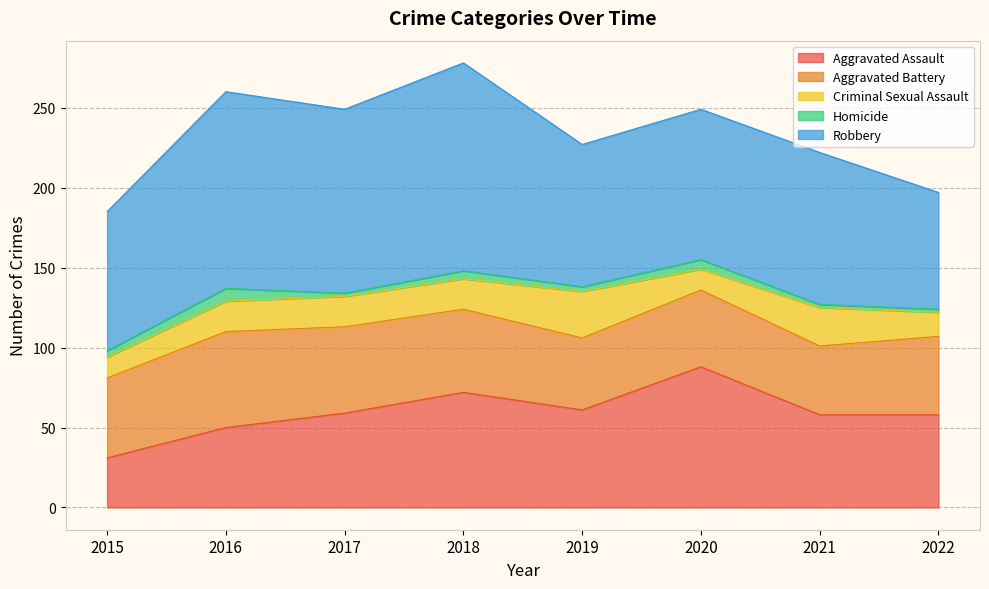

True or false: Aggravated Battery and Robbery intersect in this chart.

False